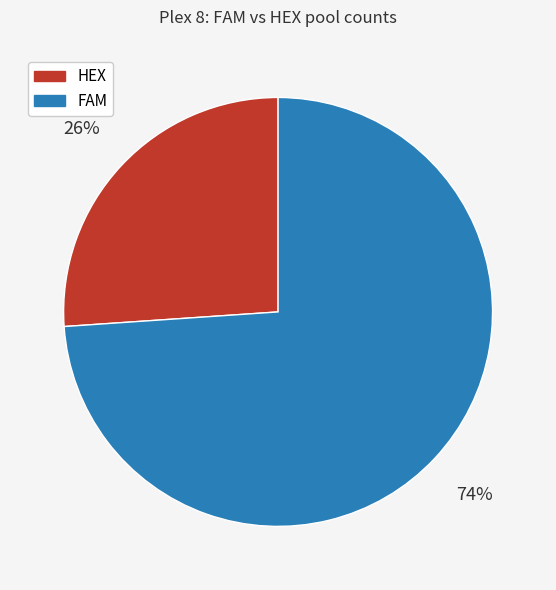

Is there a majority slice in this chart?

Yes